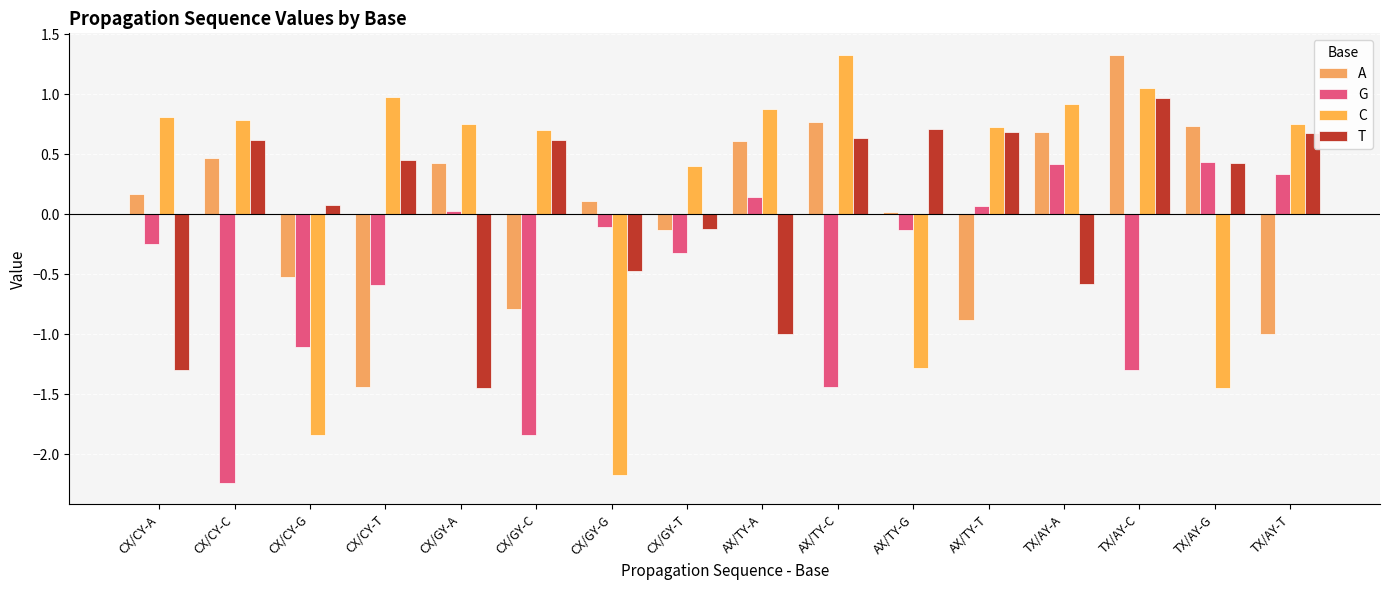

What is the difference between the highest and lowest values at CX/GY-A?

2.2